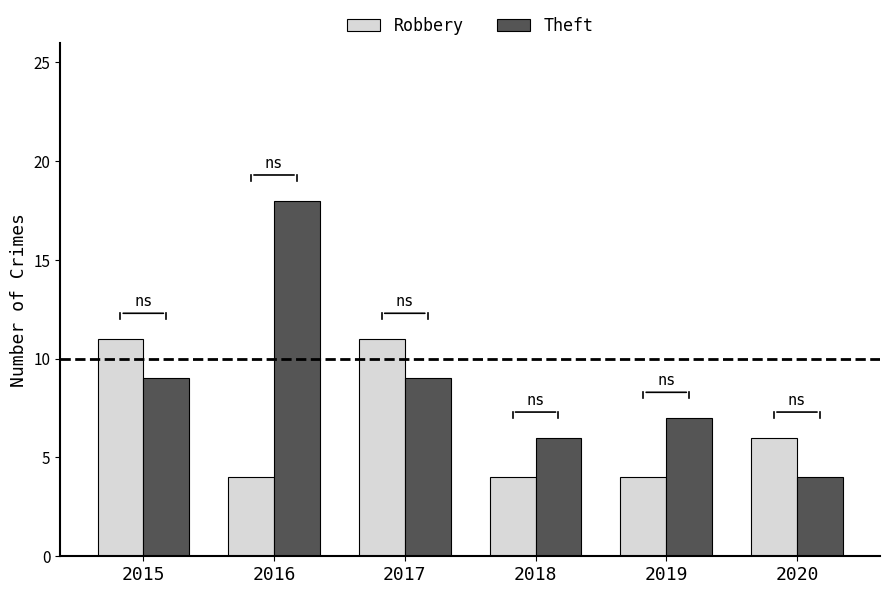

Which series has the largest total across all categories?

Theft